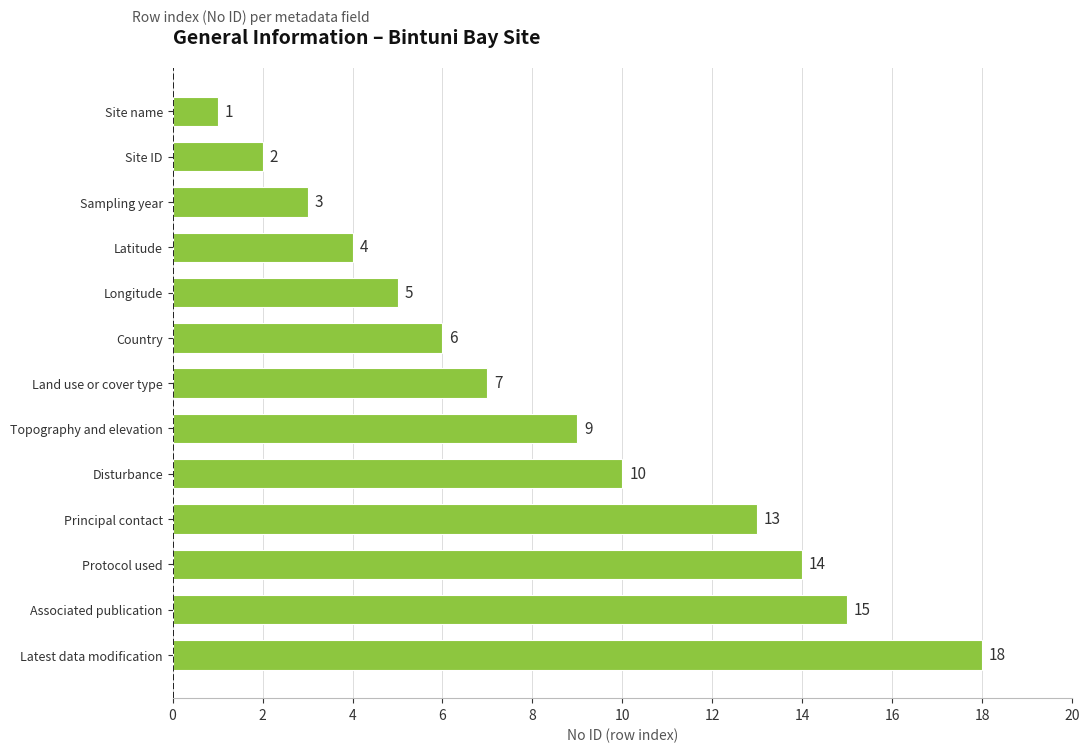

How many values are below 7?

6